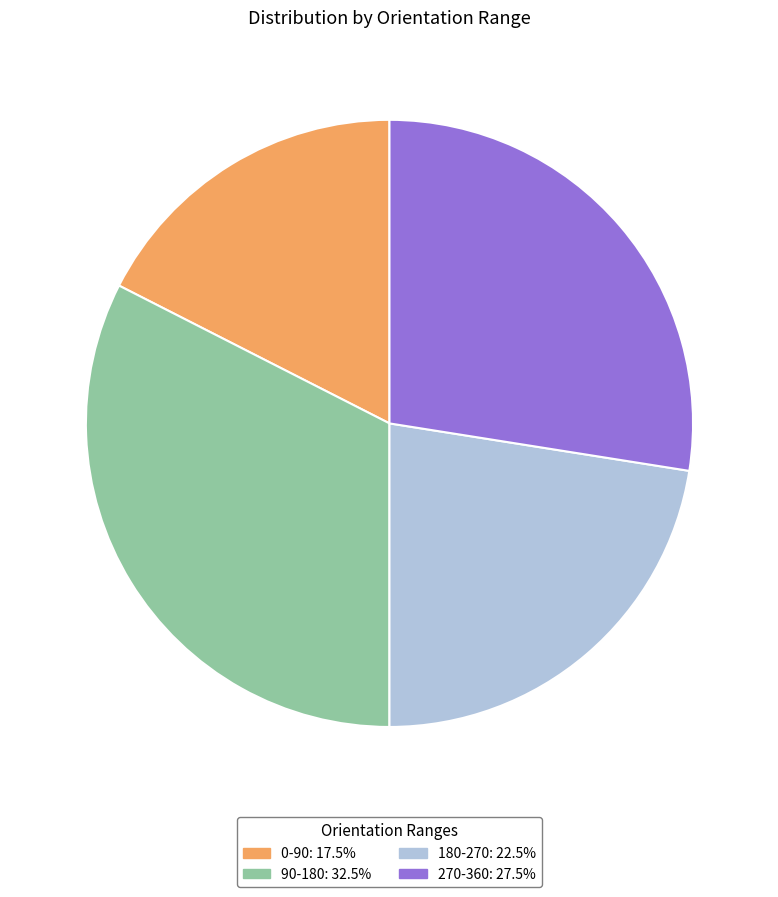

Is there any slice that represents more than half of the pie?

No